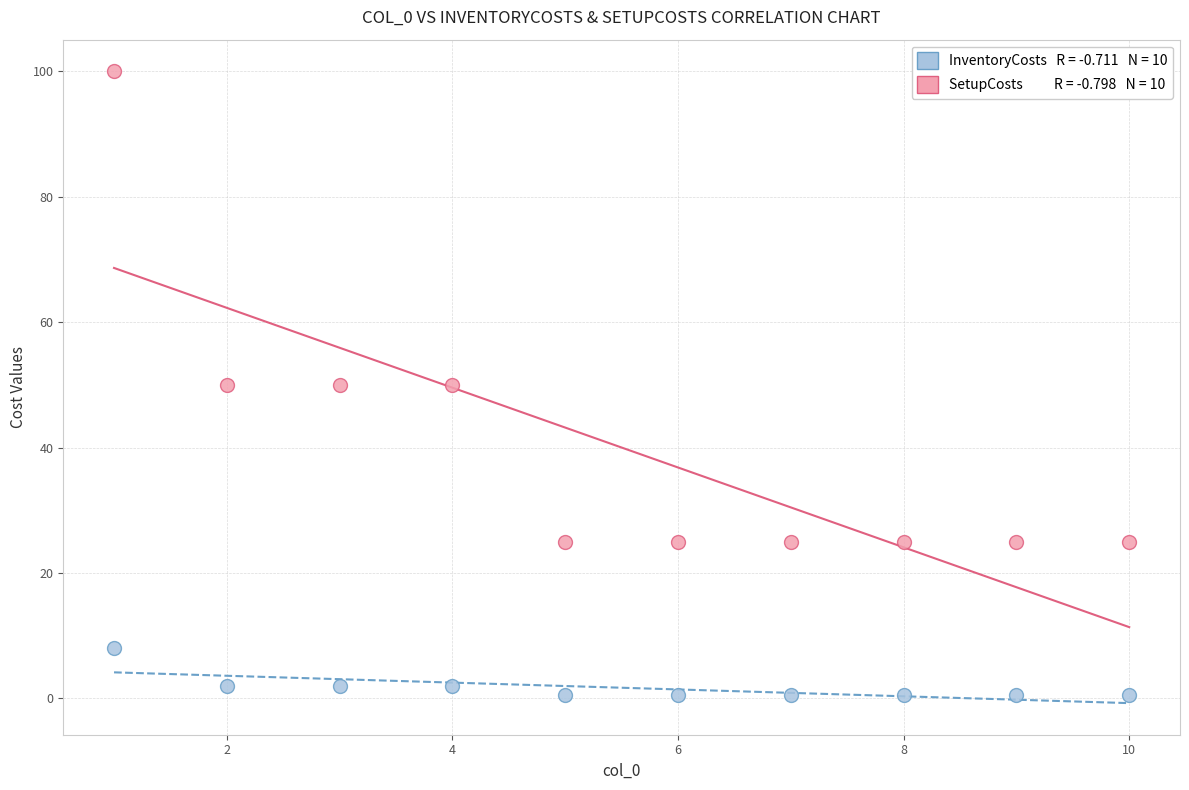

Across all data points, what is the range of X values (max minus min)?

9.0